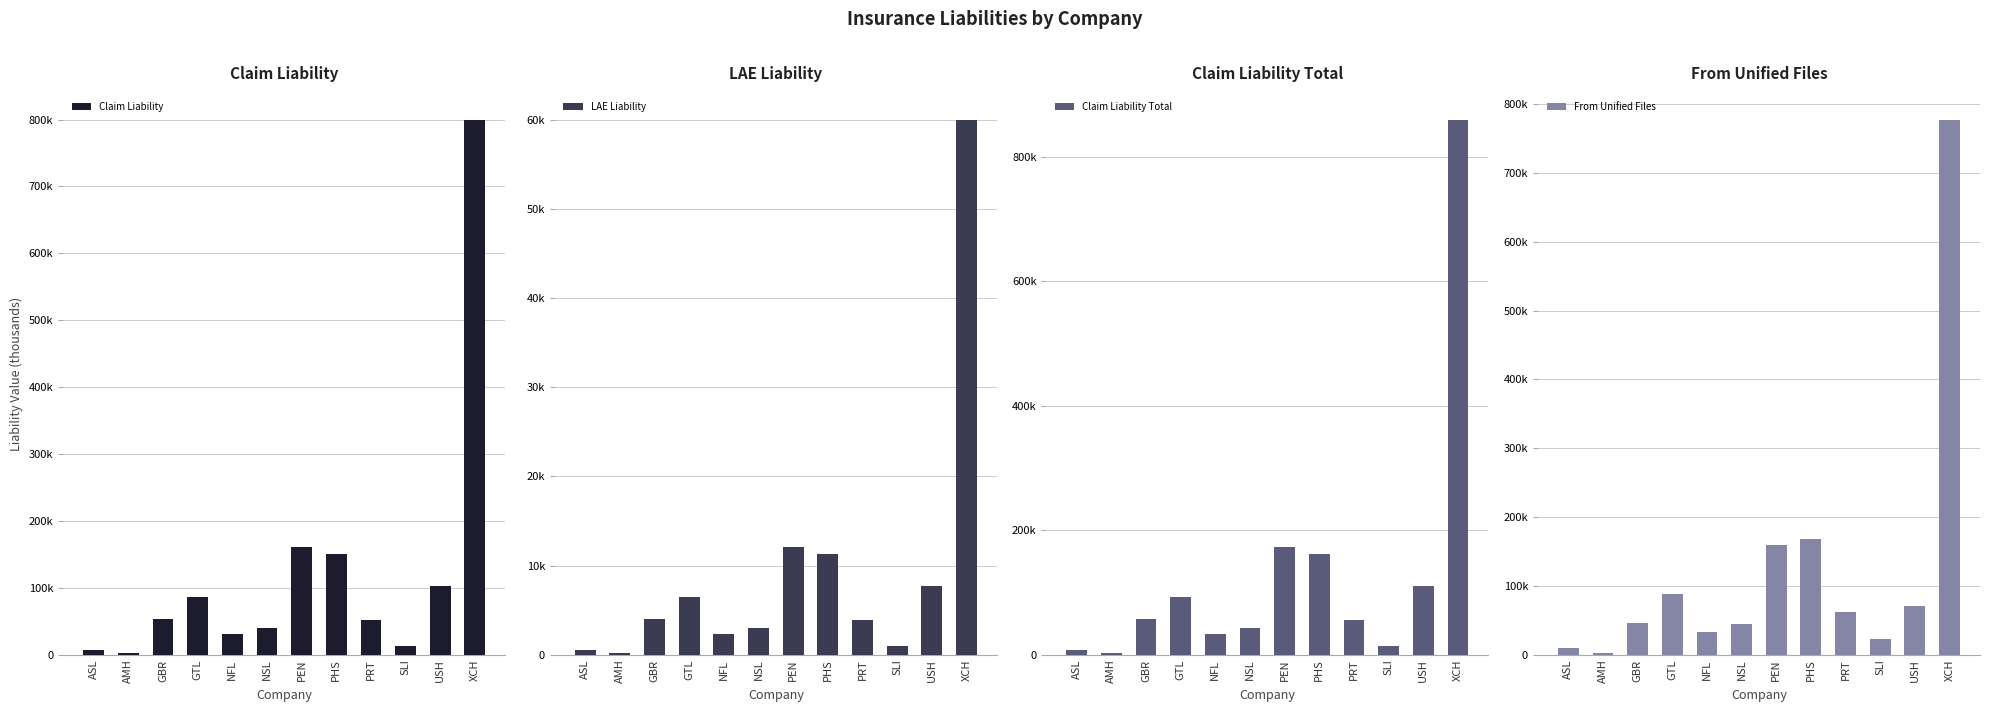

Between GBR and PEN, which is larger?

PEN